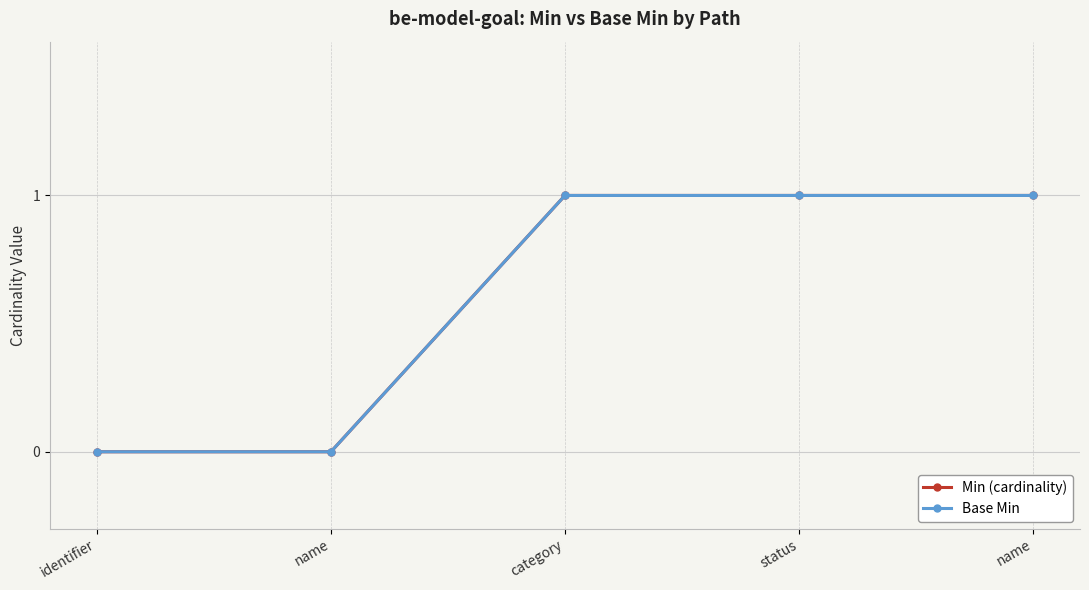

Is this an area chart (filled region under the line)?

No